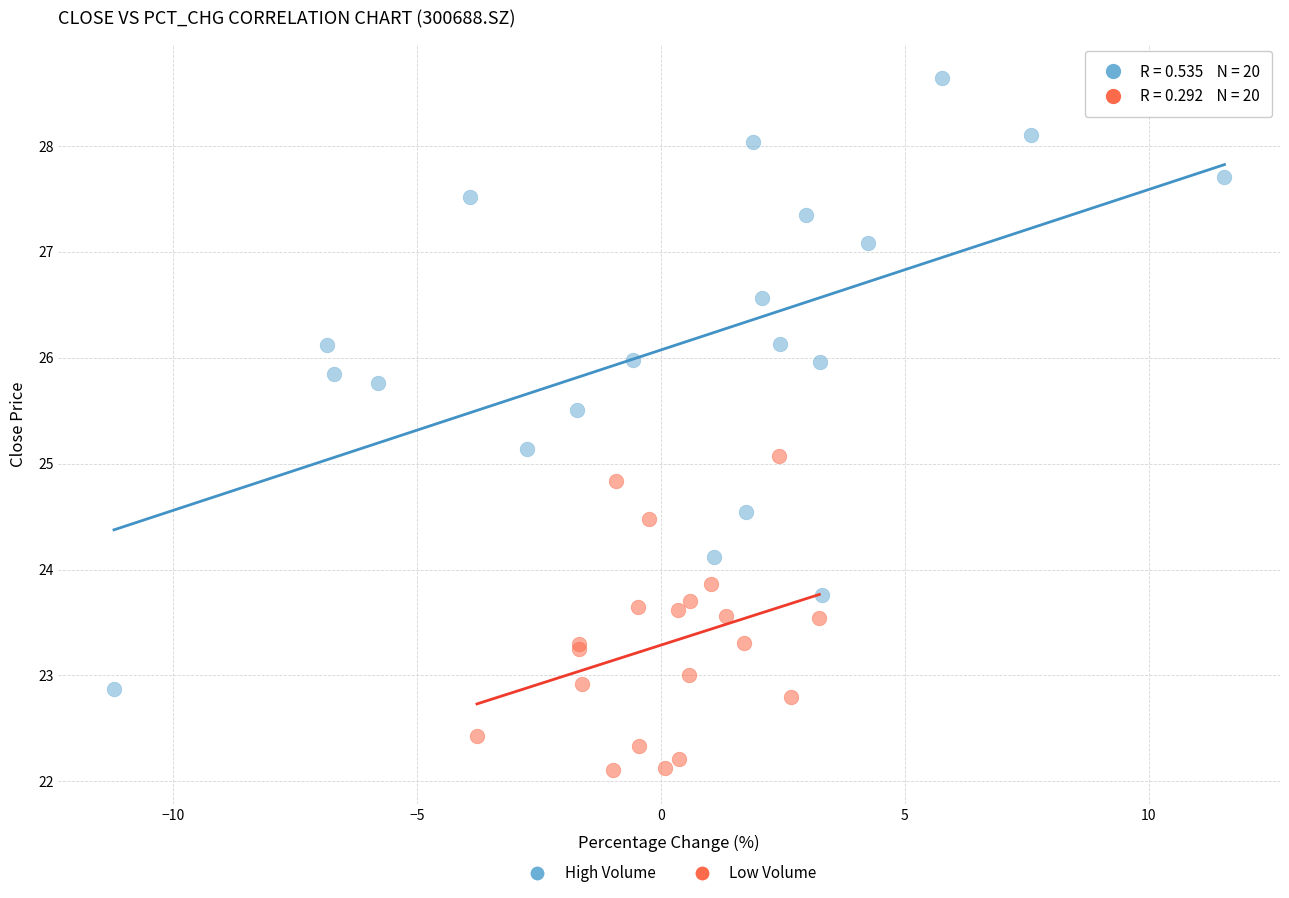

What are all the series names shown in the legend?

High Volume, Low Volume